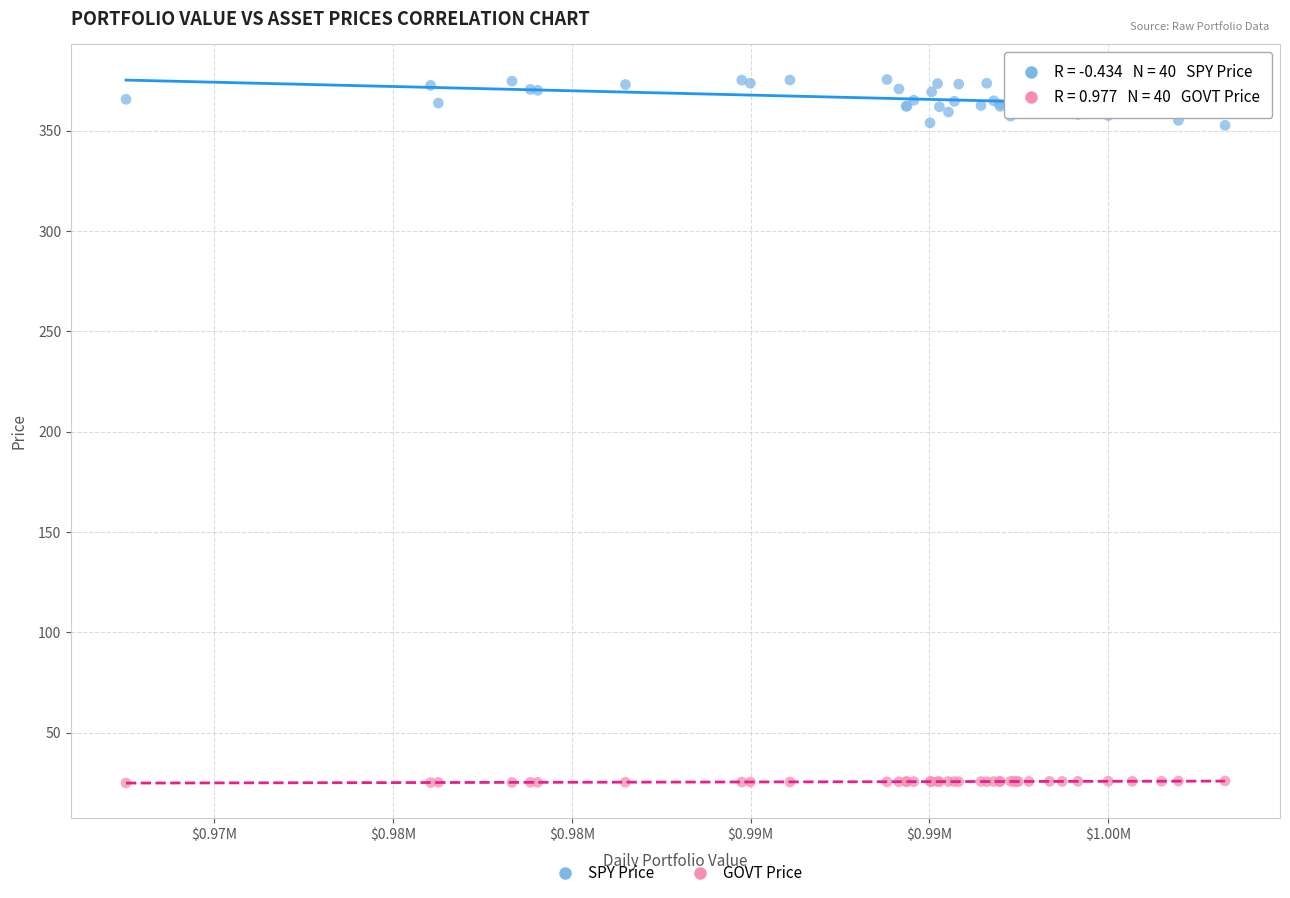

What are all the series names shown in the legend?

SPY Price, GOVT Price